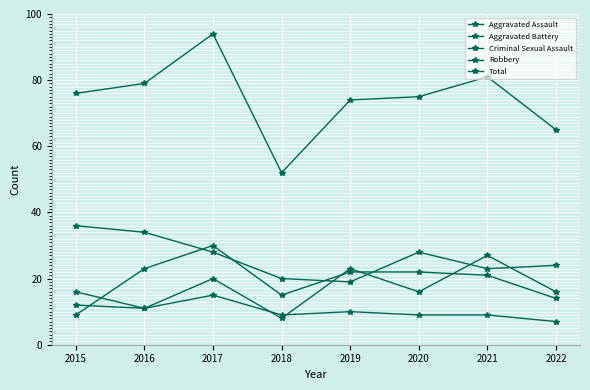

In Criminal Sexual Assault, how many points are higher than both neighbors (excluding endpoints)?

2